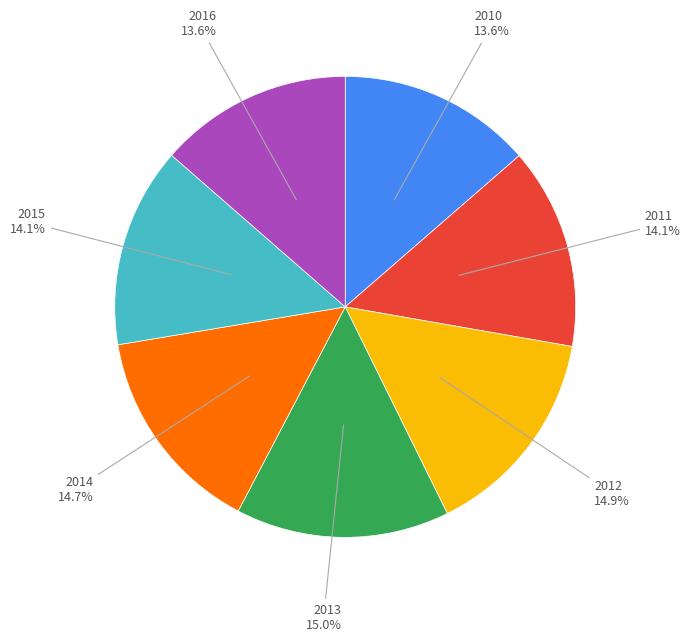

Combined, do 2014 and 2012 account for over 50%?

No